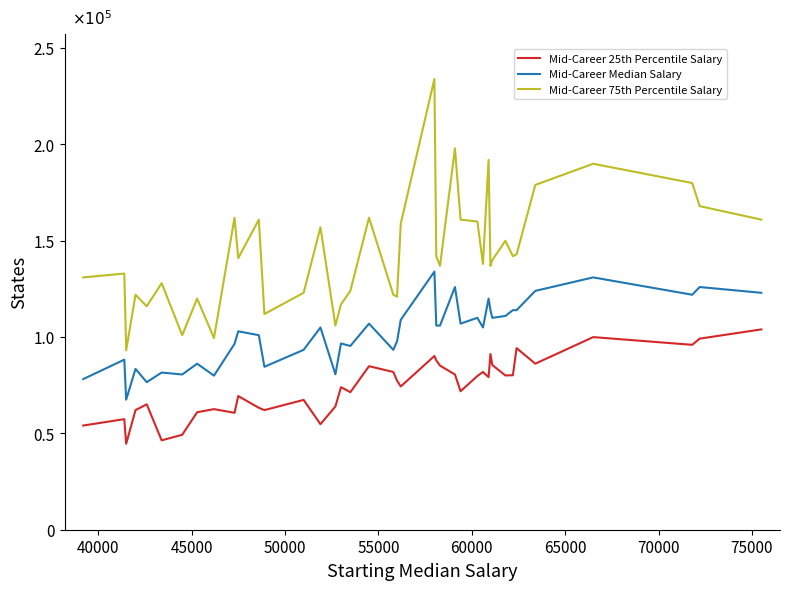

Reading left to right, list all the values displayed in this chart.

Mid-Career 25th Percentile Salary: 54100	57400	44600	62100	65100	46400	49300	61000	62600	60700	69400	63300	62100	67400	54800	64000	74000	71400	84900	81900	77400	74400	90200	87900	85200	80600	71900	79800	81900	79200	91200	85500	80100	80200	94300	86200	100000	96000	99200	104000
Mid-Career Median Salary: 78200	88300	67500	83500	76600	81600	80600	86200	80000	96500	103000	101000	84600	93400	105000	80700	96700	95400	107000	93400	97800	109000	134000	106000	106000	126000	107000	110000	105000	120000	114000	110000	111000	114000	114000	124000	131000	122000	126000	123000
Mid-Career 75th Percentile Salary: 131000	133000	93100	122000	116000	128000	101000	120000	99500	162000	141000	161000	112000	123000	157000	106000	117000	124000	162000	122000	121000	159000	234000	142000	137000	198000	161000	160000	138000	192000	137000	140000	150000	142000	143000	179000	190000	180000	168000	161000